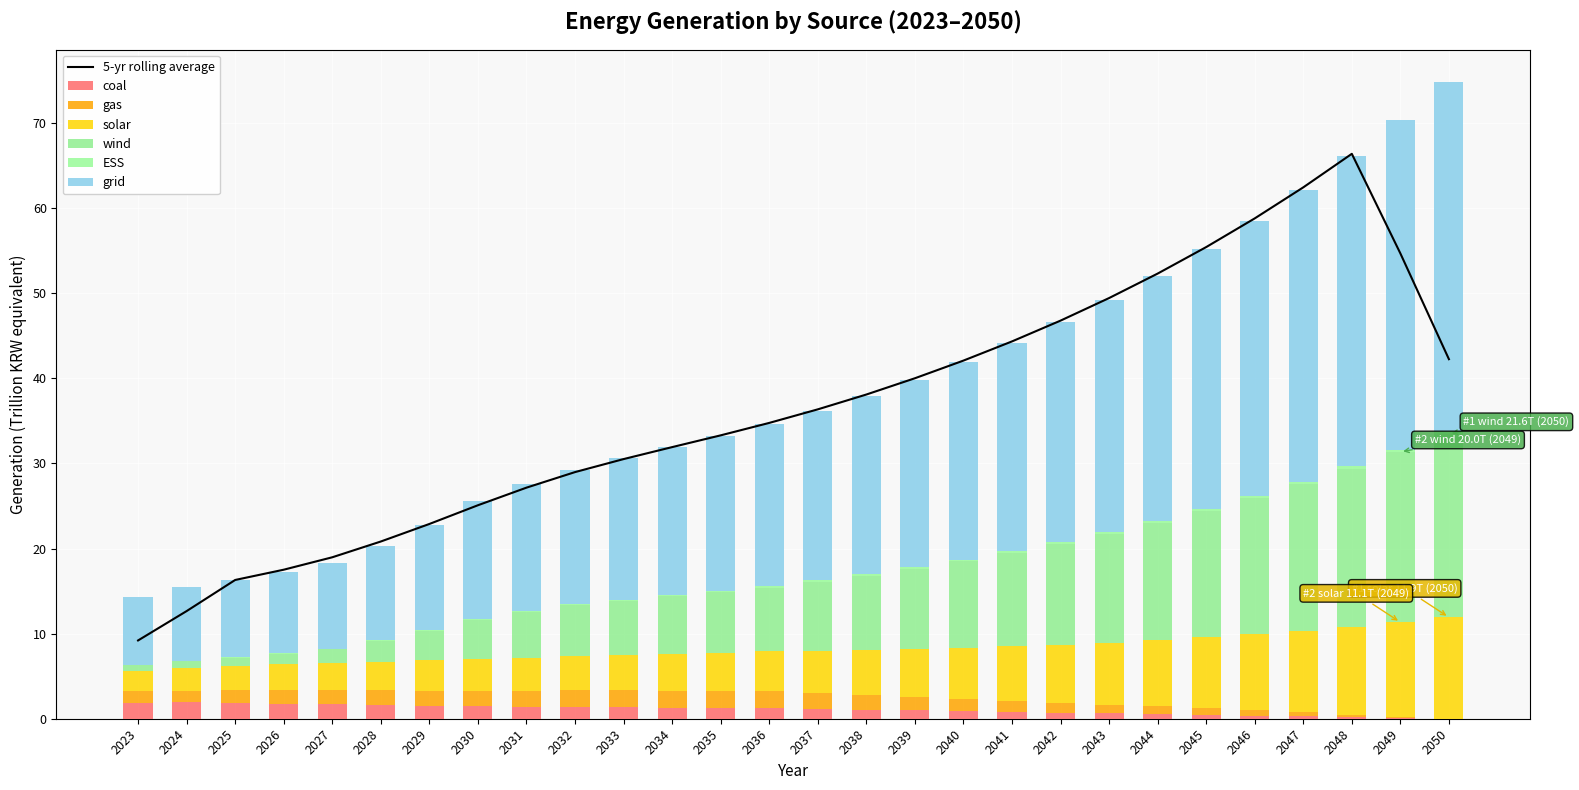

Between 2042 and 2048, which is larger?

2048